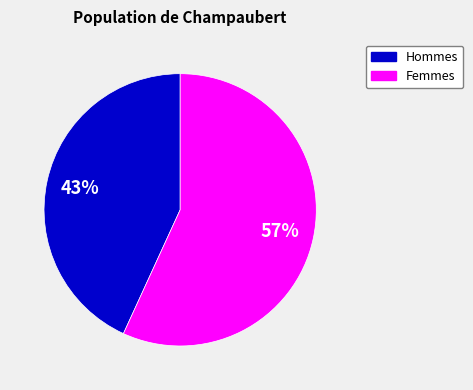

How many segments does this pie chart have?

2